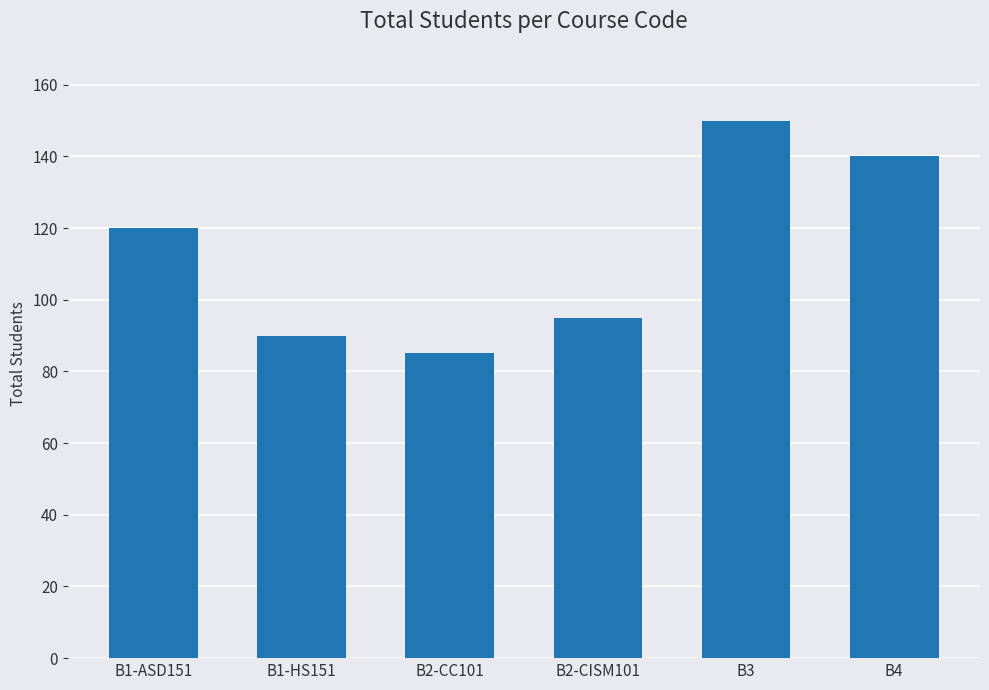

Reading left to right, extract all data points from this chart.

120	90	85	95	150	140